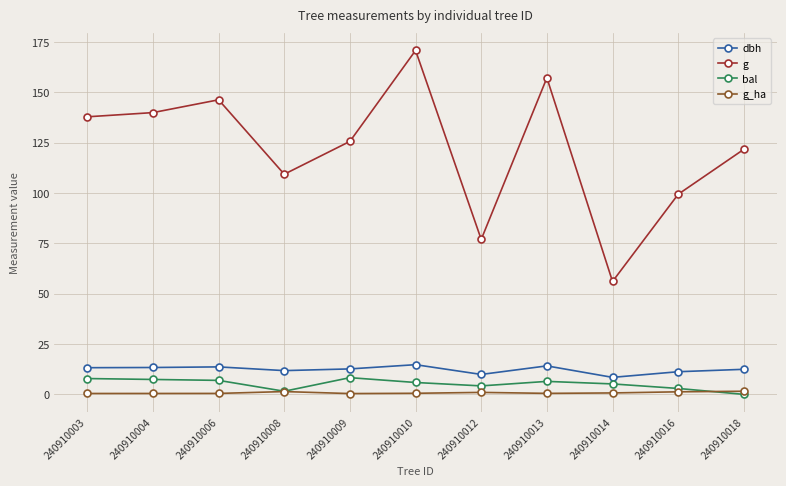

True or false: g and bal cross at least once.

False